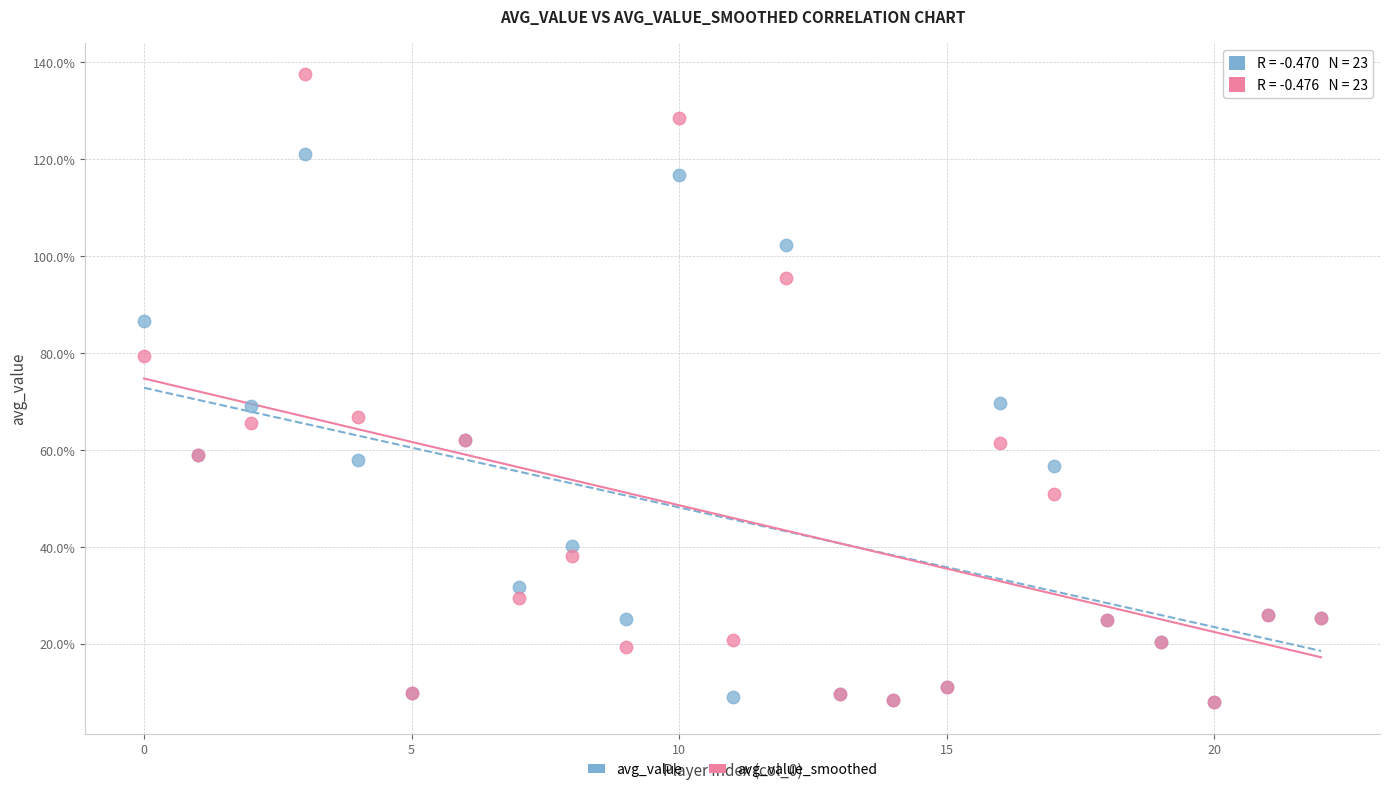

What are all the series names shown in the legend?

avg_value, avg_value_smoothed